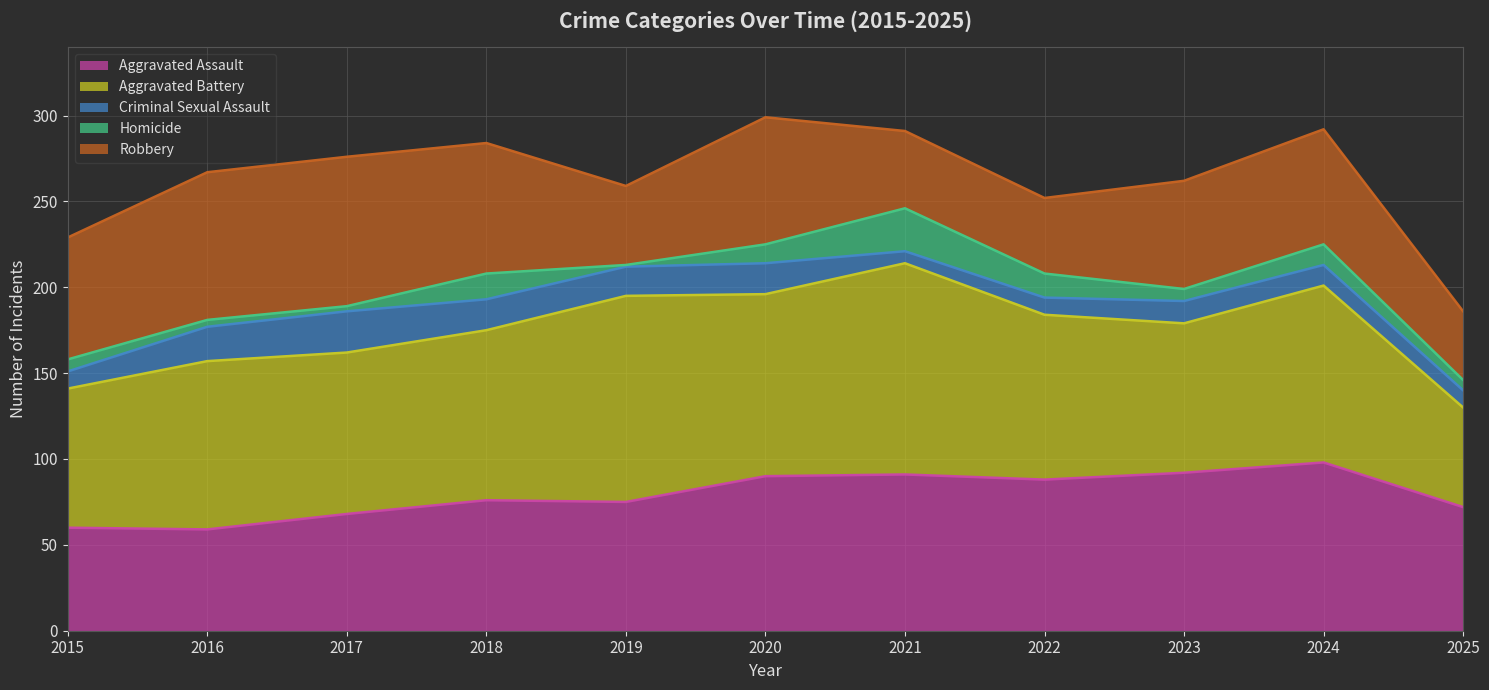

At 2015, list the series in order from smallest to largest.

Homicide, Criminal Sexual Assault, Aggravated Assault, Robbery, Aggravated Battery